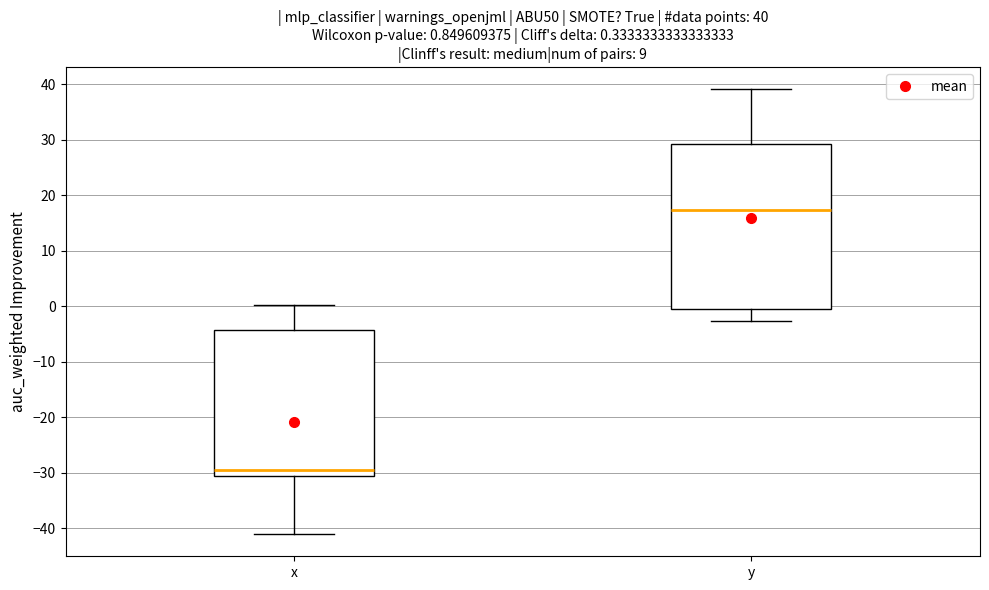

Comparing the boxes themselves (not the whiskers), which one is the tallest?

y